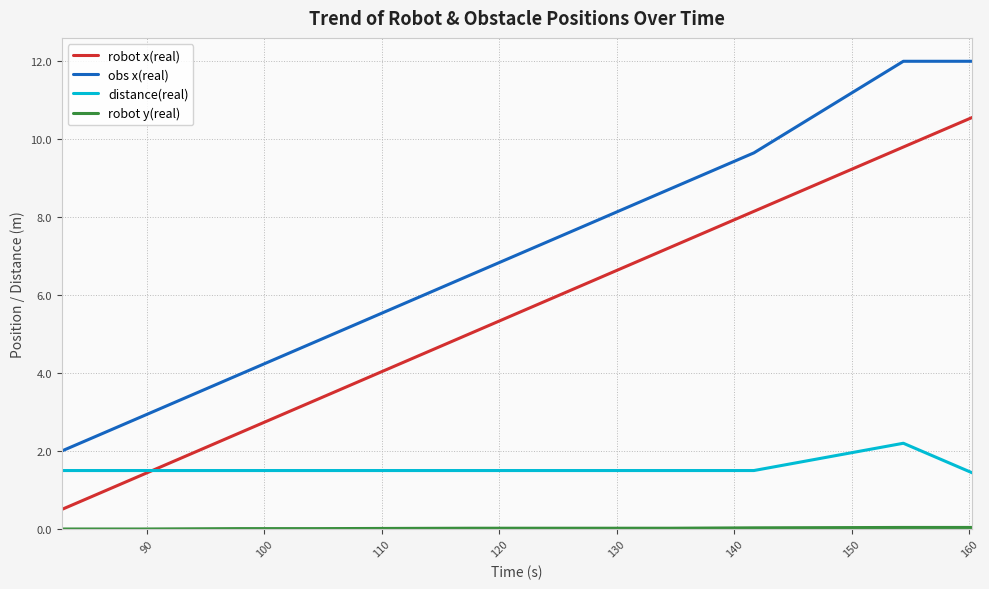

True or false: obs x(real) and distance(real) cross at least once.

False